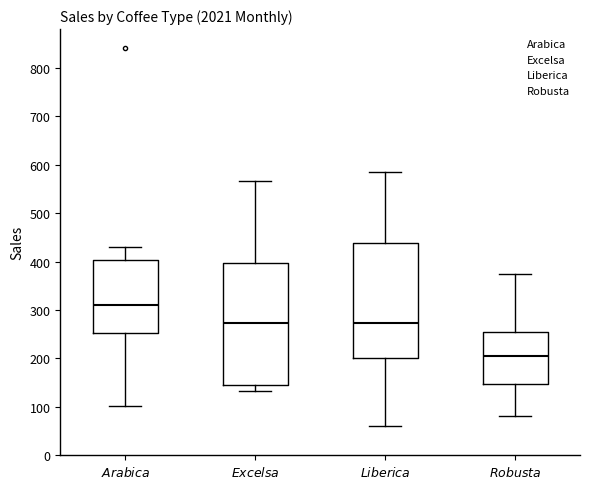

Reading left to right, read every box against the y-axis: the position of its median line, the range the box covers, and the ends of its whiskers. The values are not printed on the chart, so give them approximately, as read against the axis.

$\it{Arabica}$: median 310, box 250 to 400, whiskers 100 to 430
$\it{Excelsa}$: median 270, box 150 to 400, whiskers 130 to 570
$\it{Liberica}$: median 270, box 200 to 440, whiskers 60 to 580
$\it{Robusta}$: median 210, box 150 to 250, whiskers 80 to 370